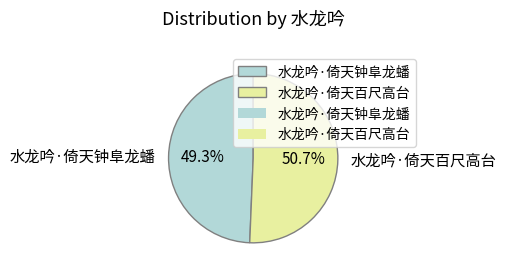

To the nearest percent, what percentage of the pie is 水龙吟·倚天钟阜龙蟠?

49%